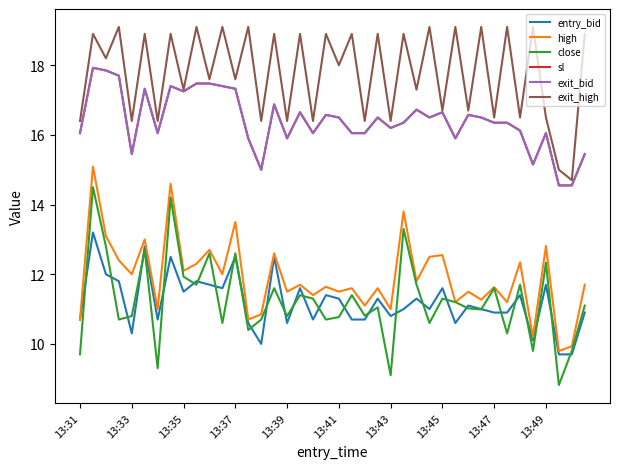

Does the chart display data point markers on the line(s)?

No